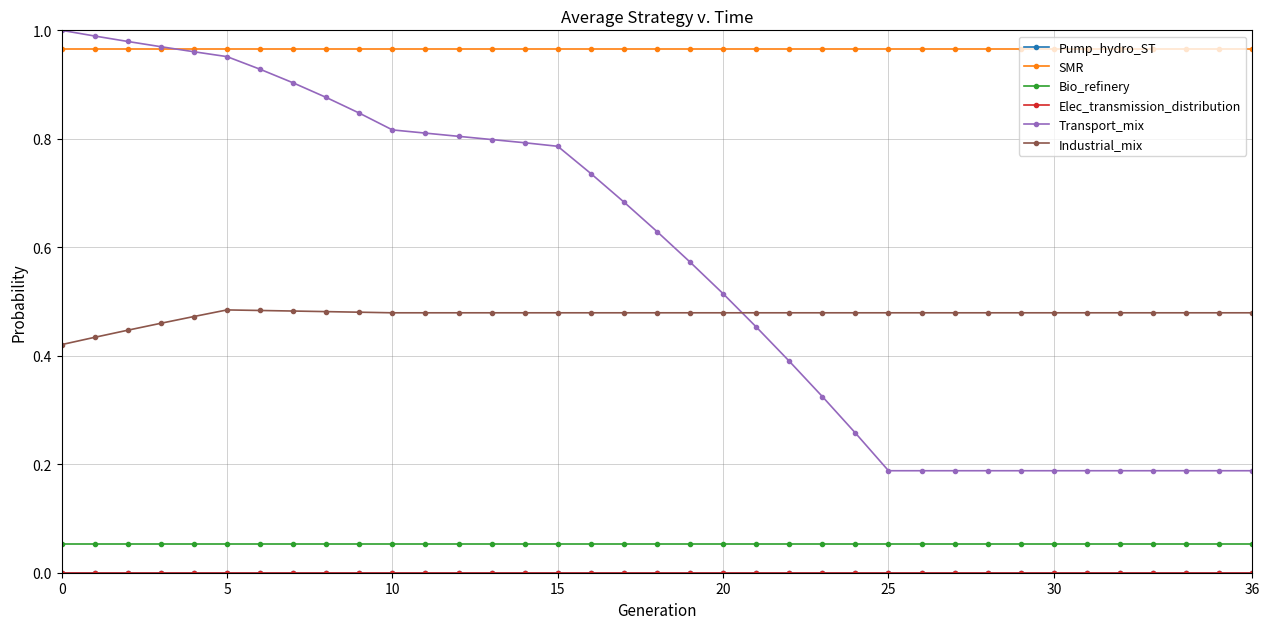

Does the chart have visible grid lines?

Yes